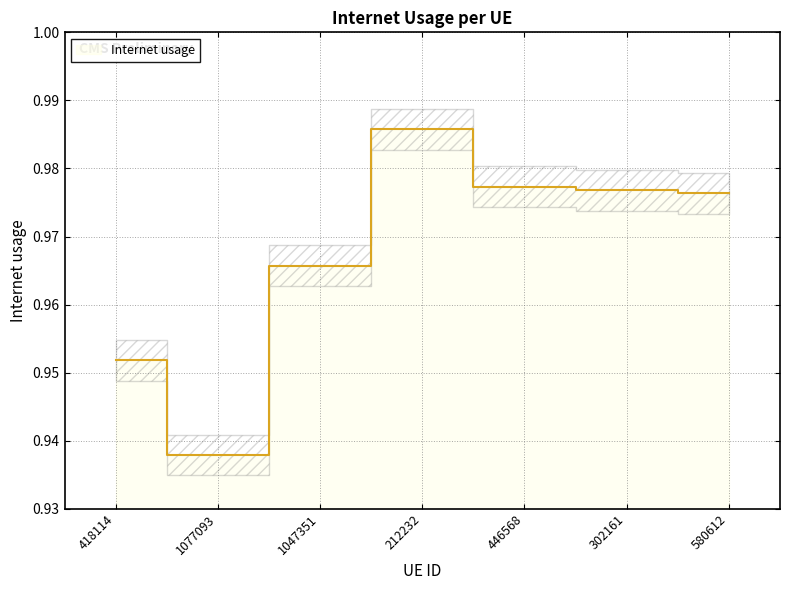

Count the values in the range 0 to 1.

7